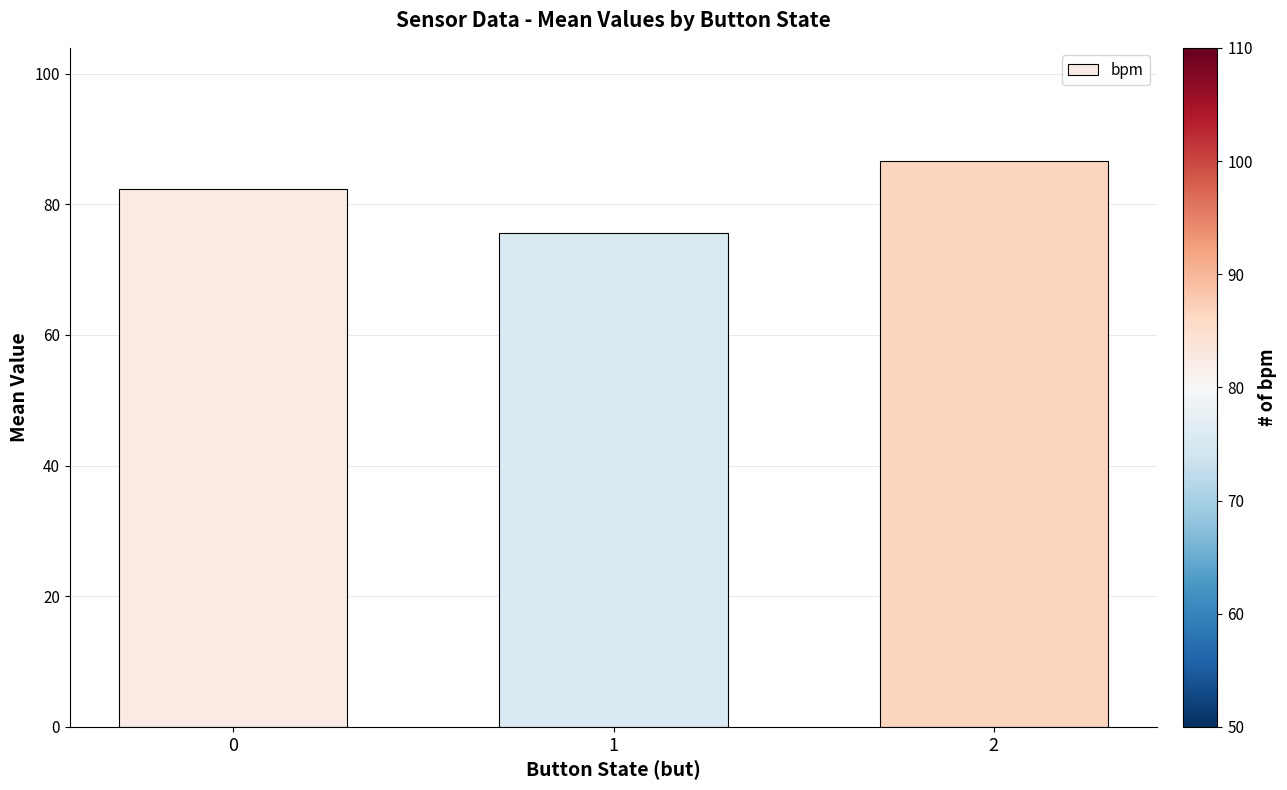

What is the value of the 1st bar from the left?

82.4